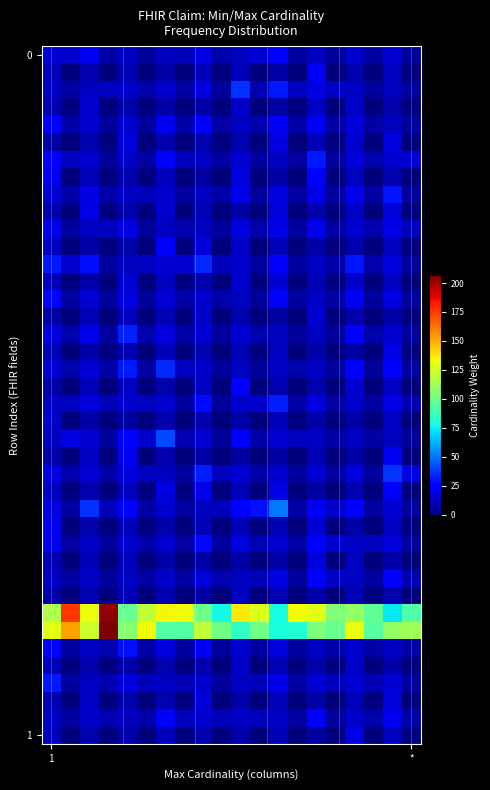

At which category does the chart reach its peak across all series?

3